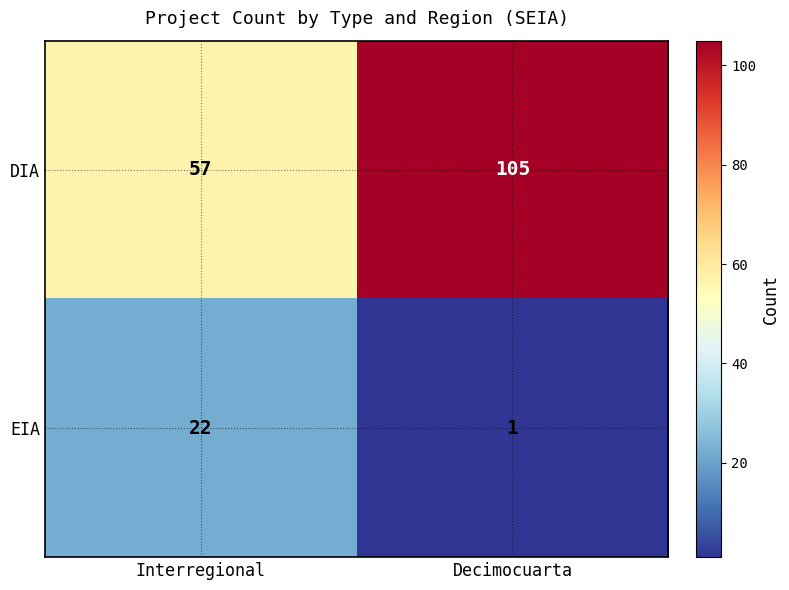

Reading left to right, transcribe all the data shown in this chart.

DIA: Interregional=57	Decimocuarta=105
EIA: Interregional=22	Decimocuarta=1